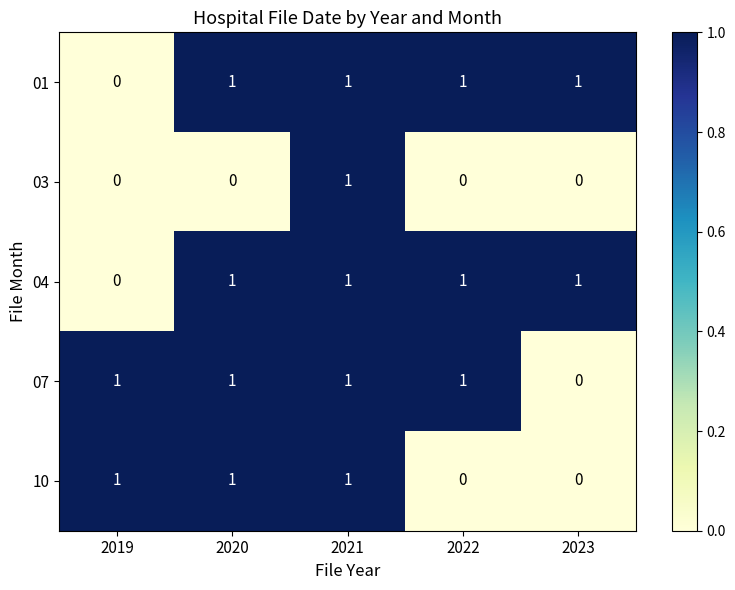

Count the 01 values in the range 1 to 2.

4